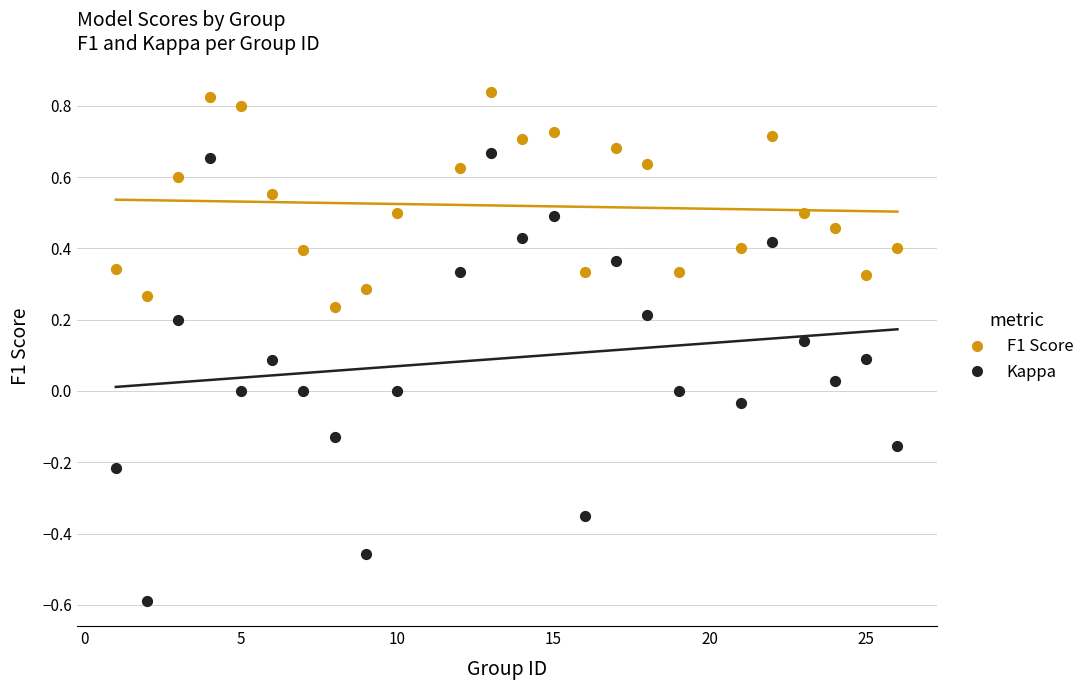

Which series contains the highest Y value?

F1 Score